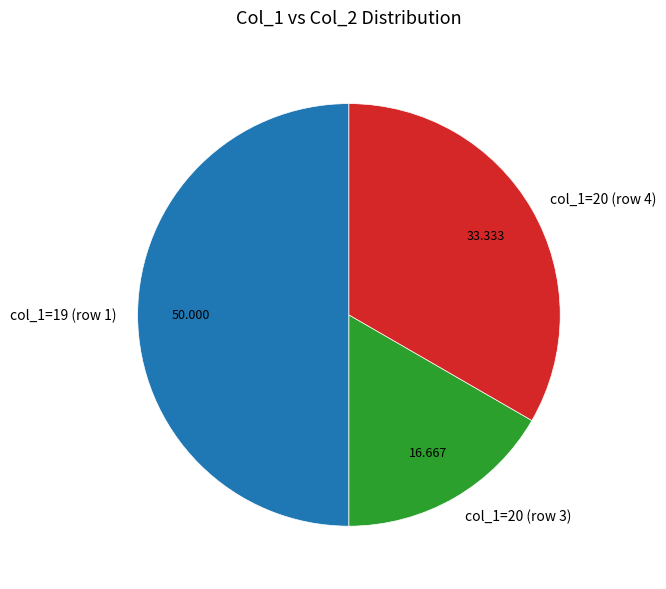

Combined, do col_1=19 (row 1) and col_1=20 (row 4) account for over 50%?

Yes